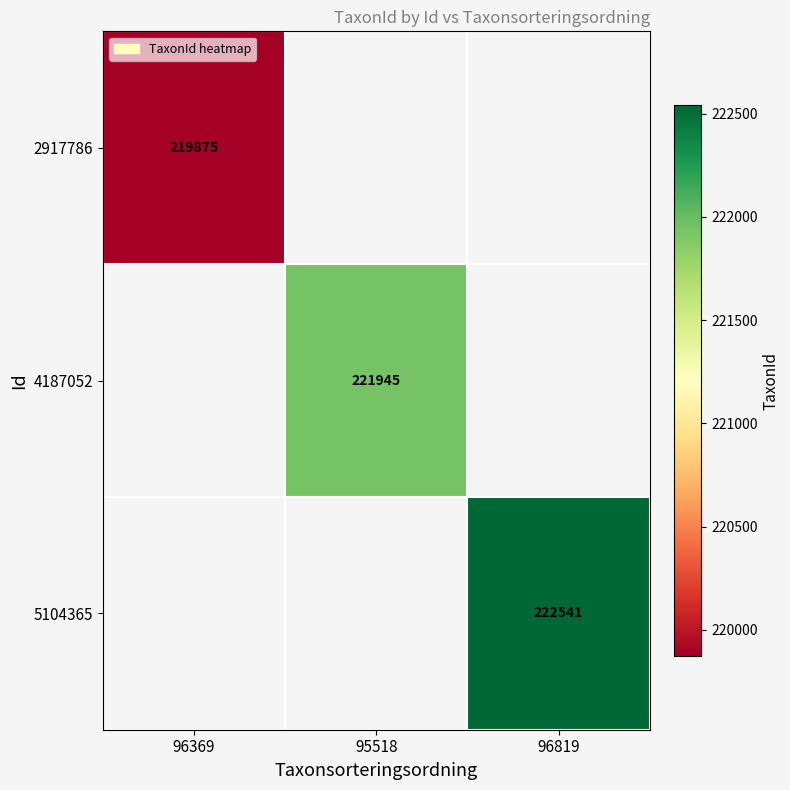

Count the number of data series in this chart.

3